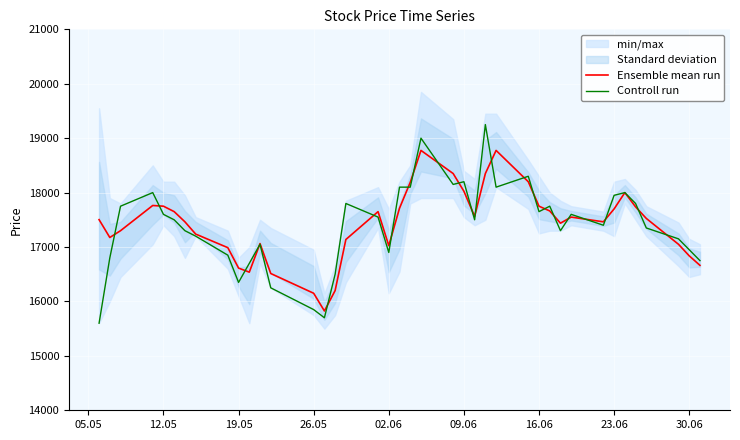

What is the difference between the second highest and second lowest values in the Controll run series?

3300